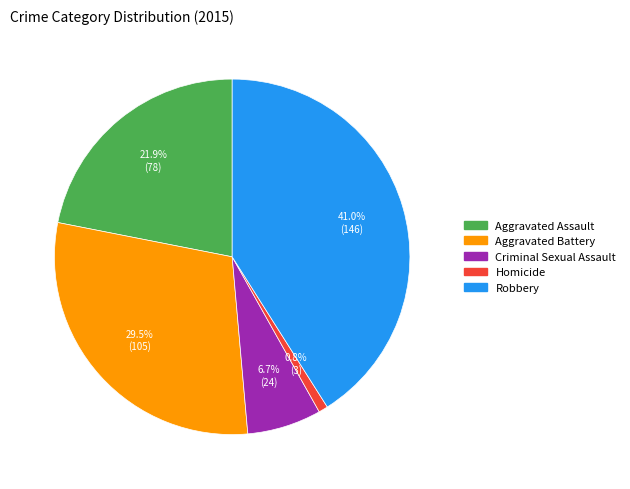

Which has a higher value, Aggravated Assault or Homicide?

Aggravated Assault